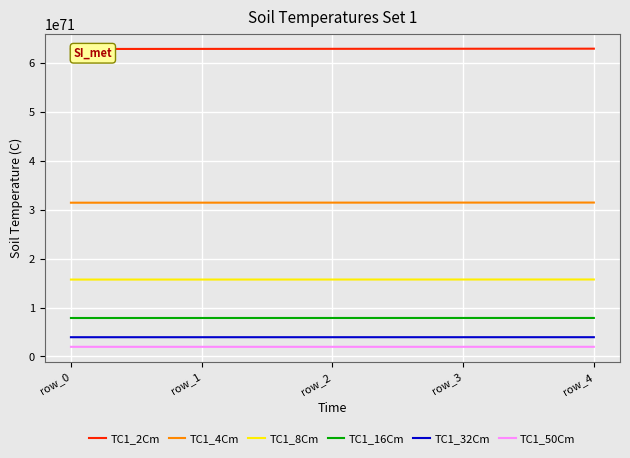

Which series has the largest total across all categories?

TC1_2Cm